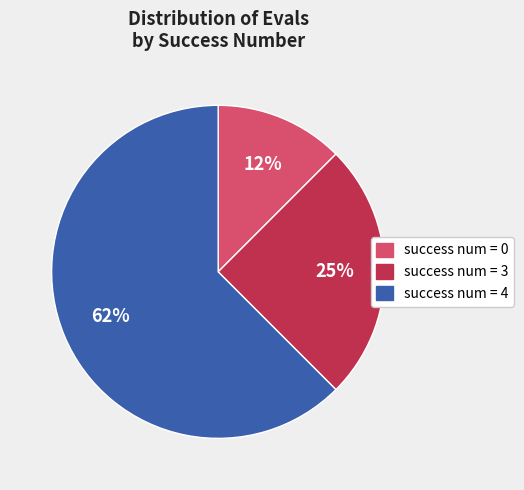

What is the majority slice?

success num = 4